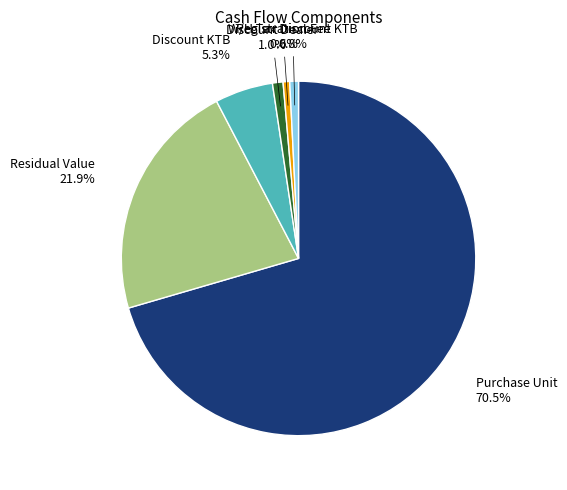

Is it true that Registration Fee is 1% of the pie?

True